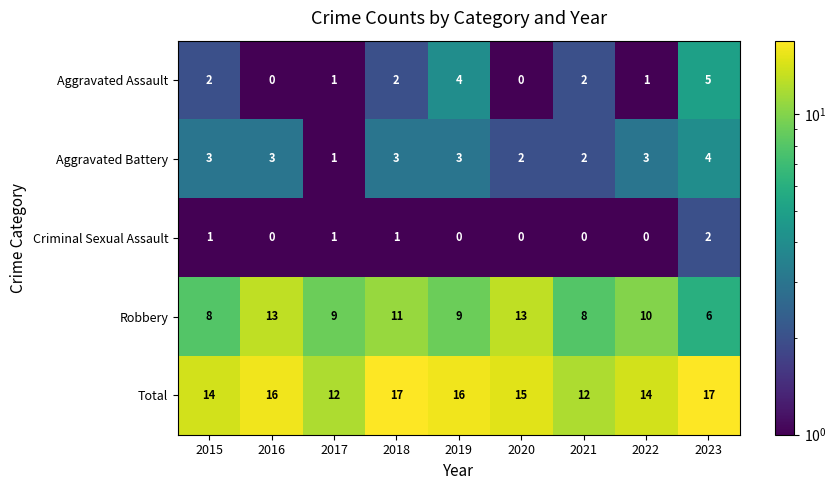

Is it true that Aggravated Battery equals 0 at 2017?

False